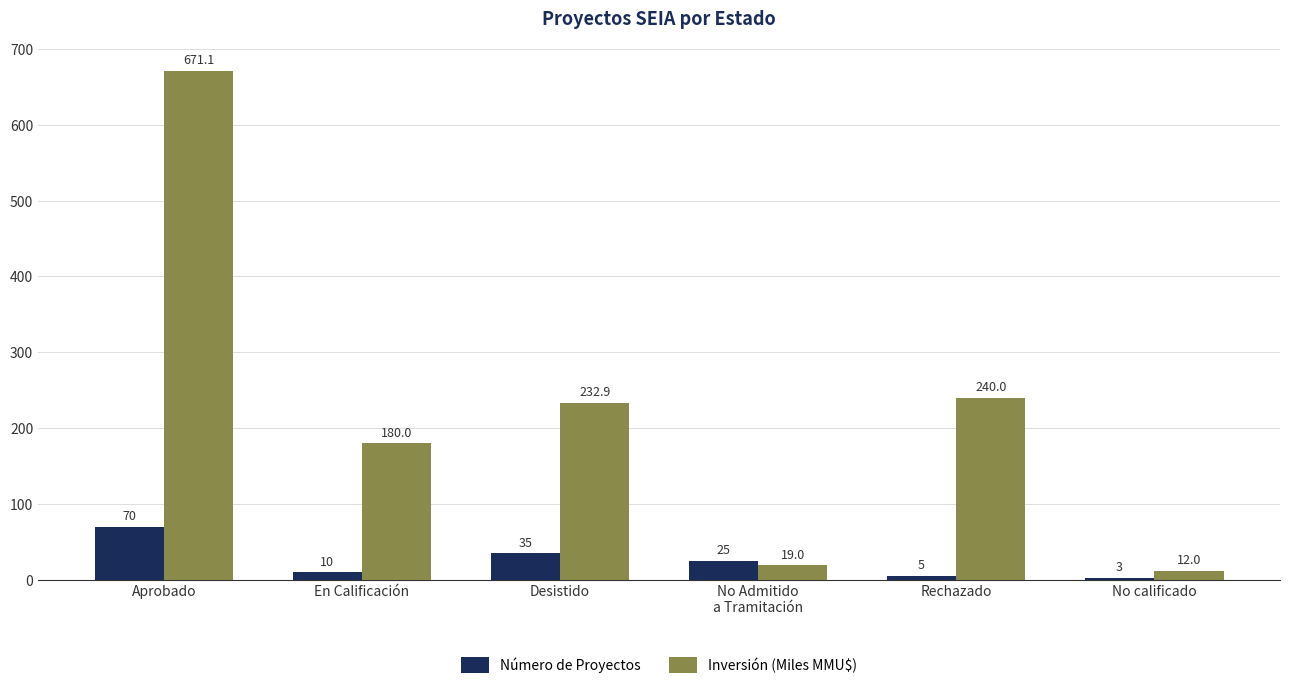

Read the Inversión (Miles MMU$) value at En Calificación.

180.0